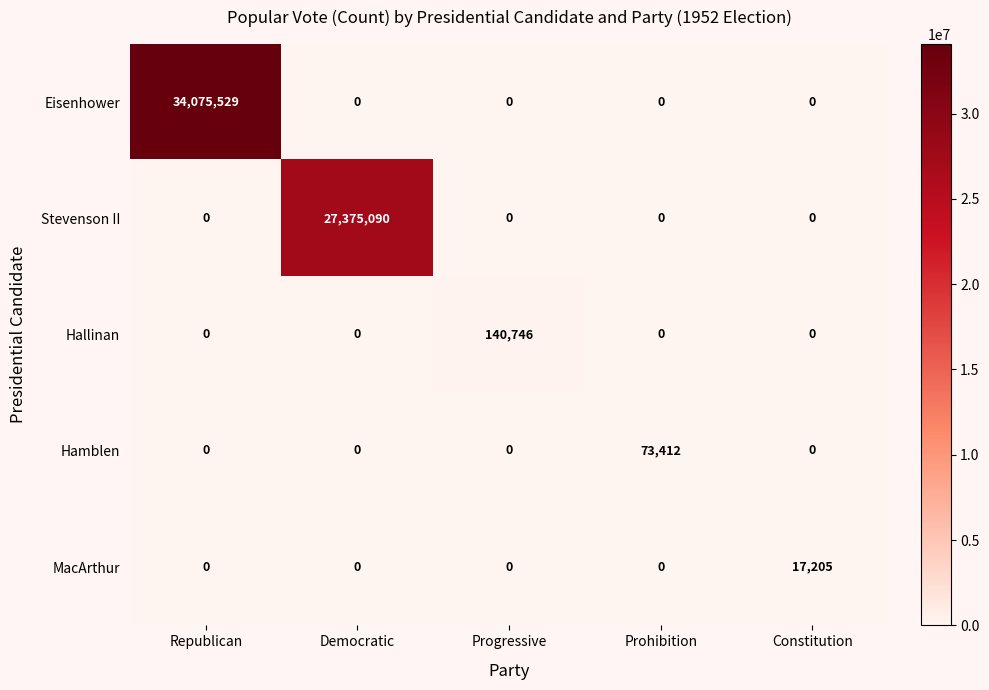

Between Progressive and Constitution, which series saw the biggest shift?

Hallinan